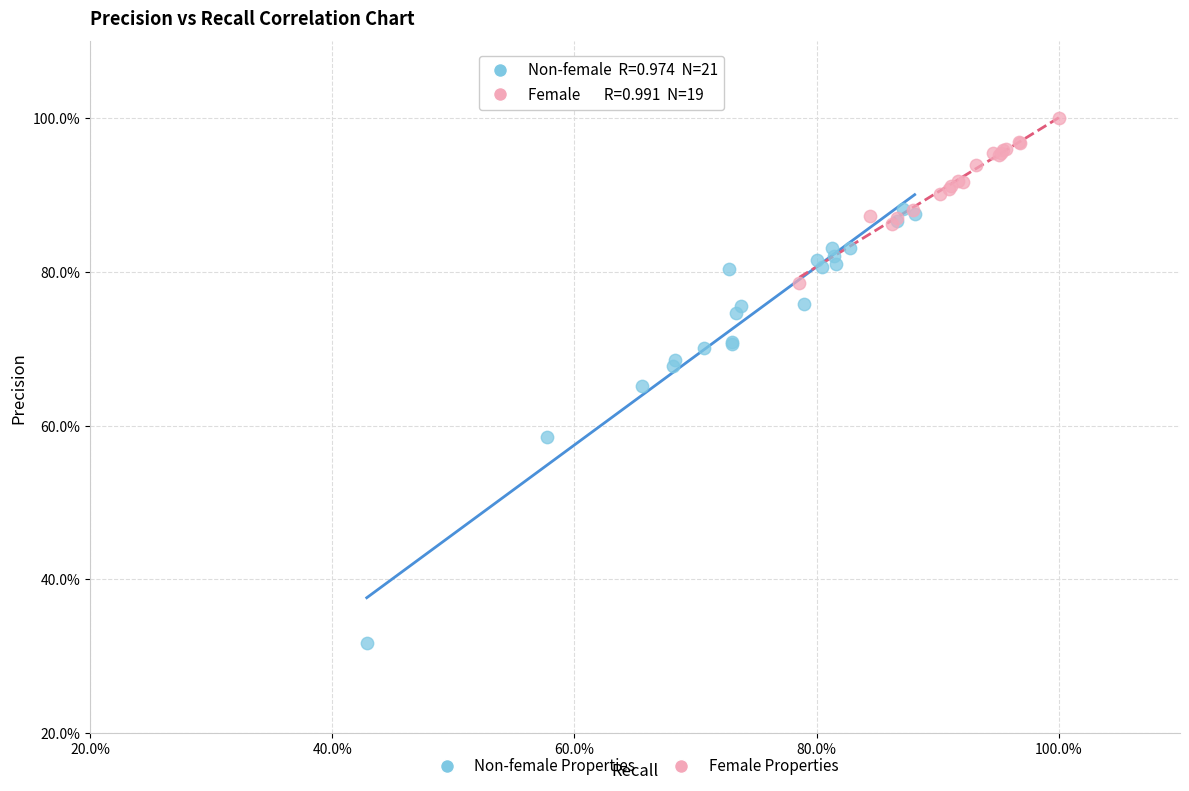

What are all the series names shown in the legend?

Non-female Properties, Female Properties